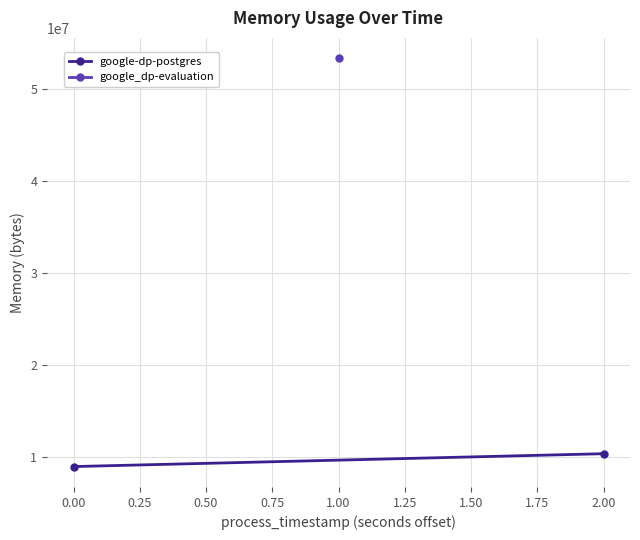

The value at 0.00 is 15644405. True or false?

False